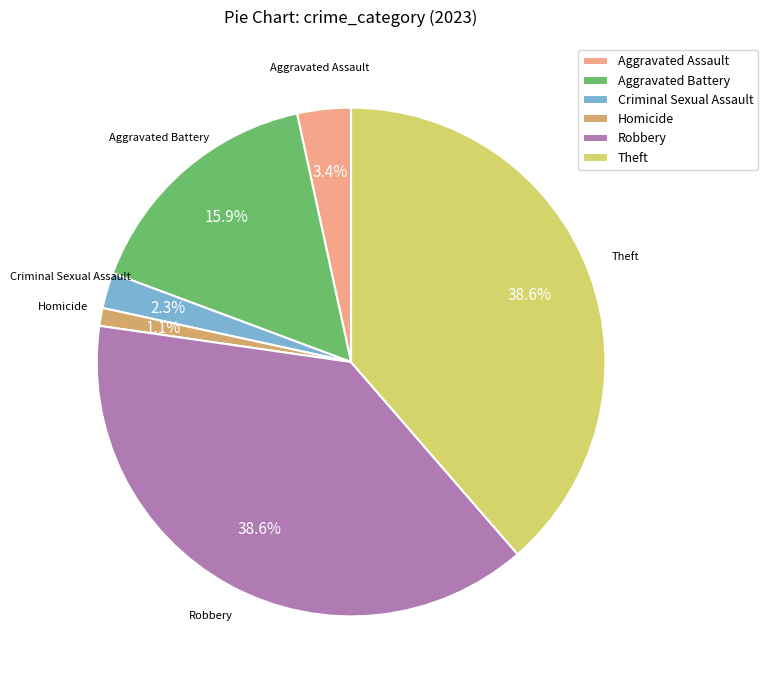

To the nearest percent, what percentage of the pie is Criminal Sexual Assault?

2%